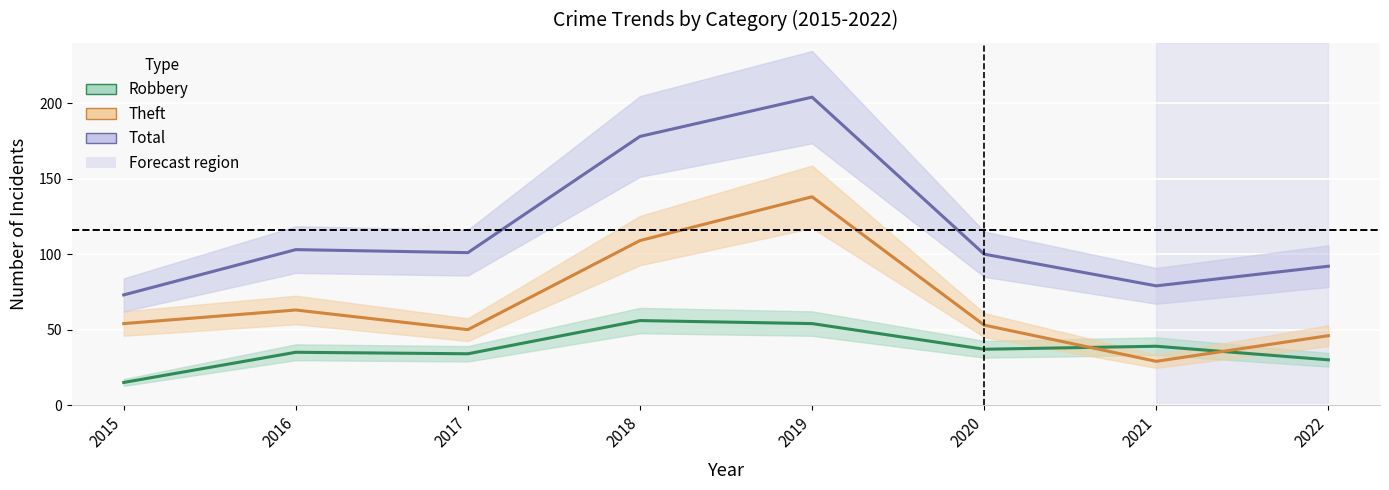

What is the average value of the Total series?

116